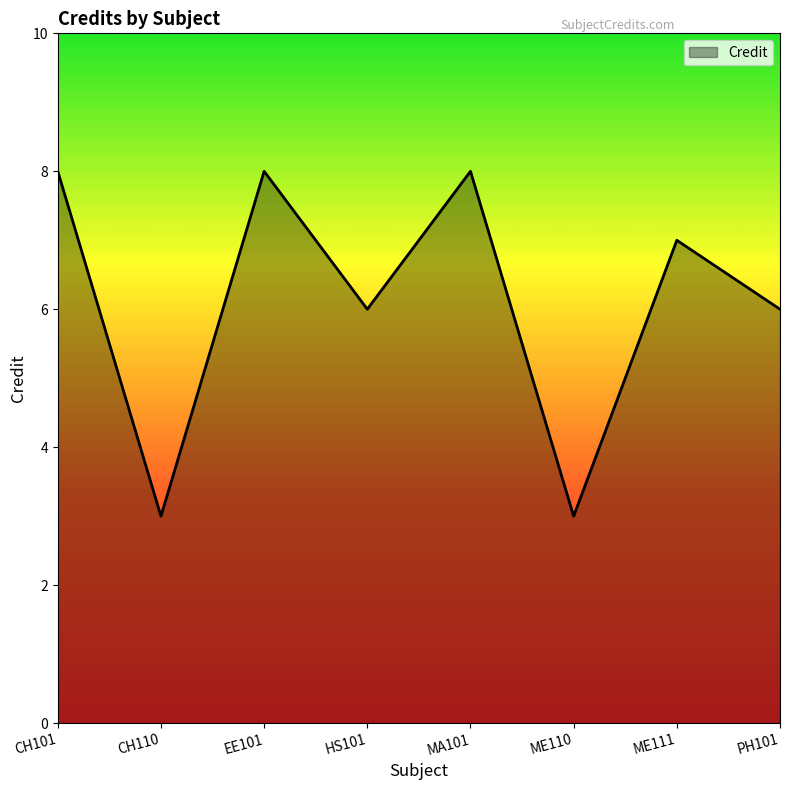

Between PH101 and CH101, which is larger?

CH101